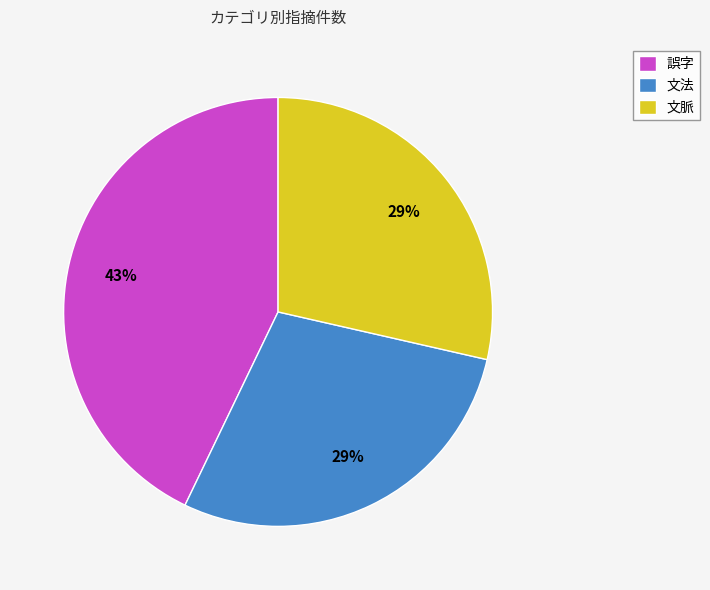

To the nearest percent, what percentage of the pie is 文脈?

29%